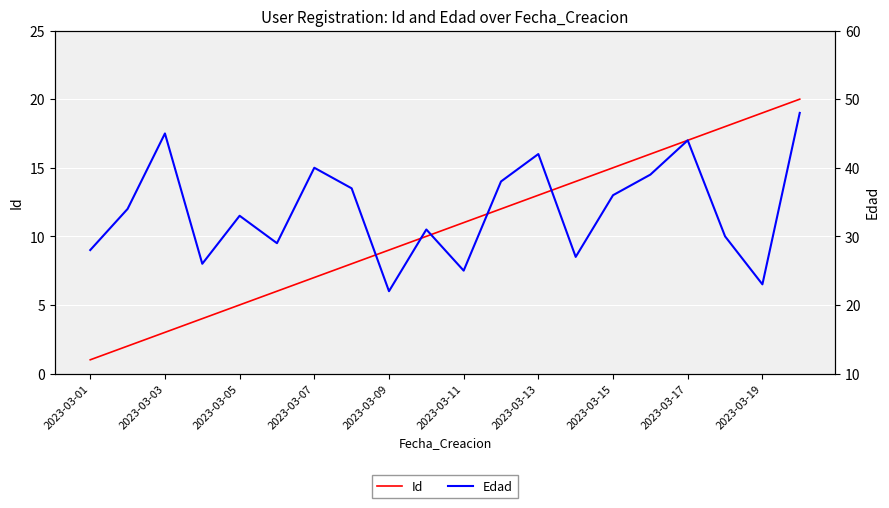

The value of Id at 2023-03-17 is 17. True or false?

True